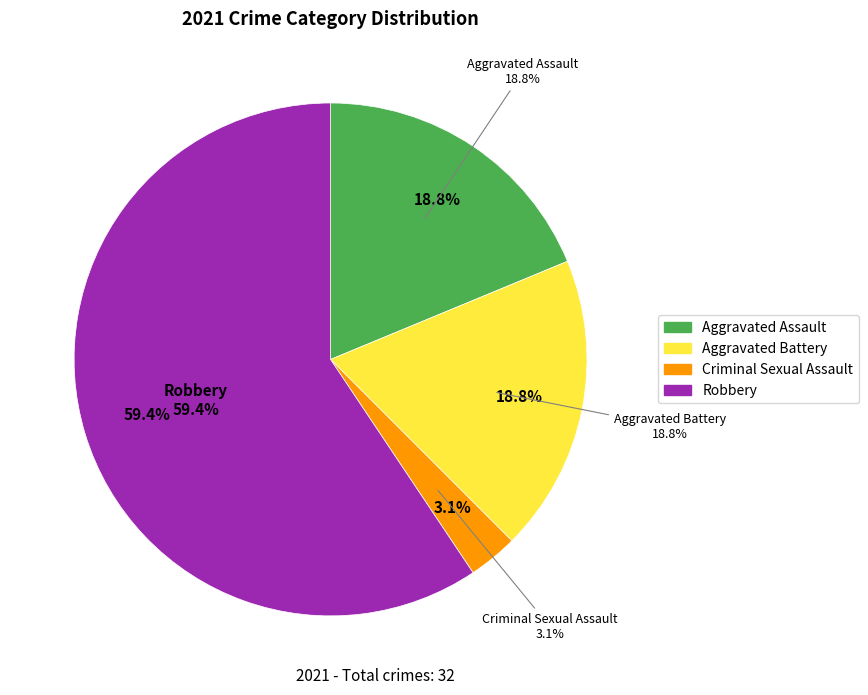

Count the number of slices in the pie.

5